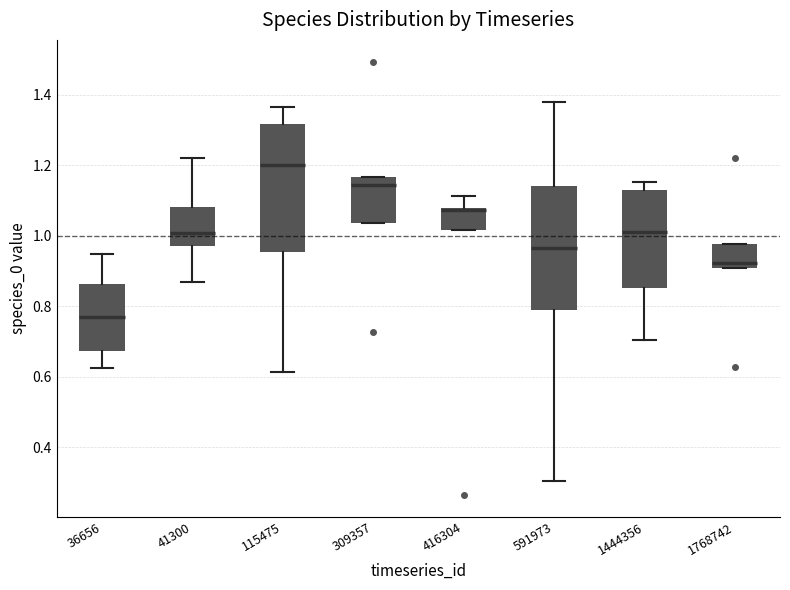

Which box has the lowest median line?

36656